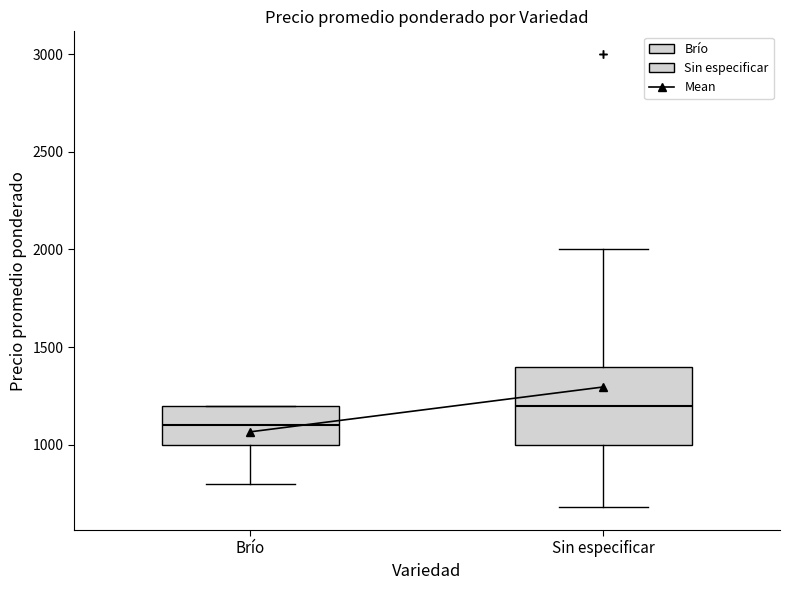

Reading left to right, transcribe this box plot: for each box, give where its median line is, the range the box spans, and where its two whiskers end, as read against the y-axis. The values are not printed on the chart, so give them approximately, as read against the axis.

Brío: median 1100, box 1000 to 1200, whiskers 800 to 1200
Sin especificar: median 1200, box 1000 to 1400, whiskers 700 to 2000